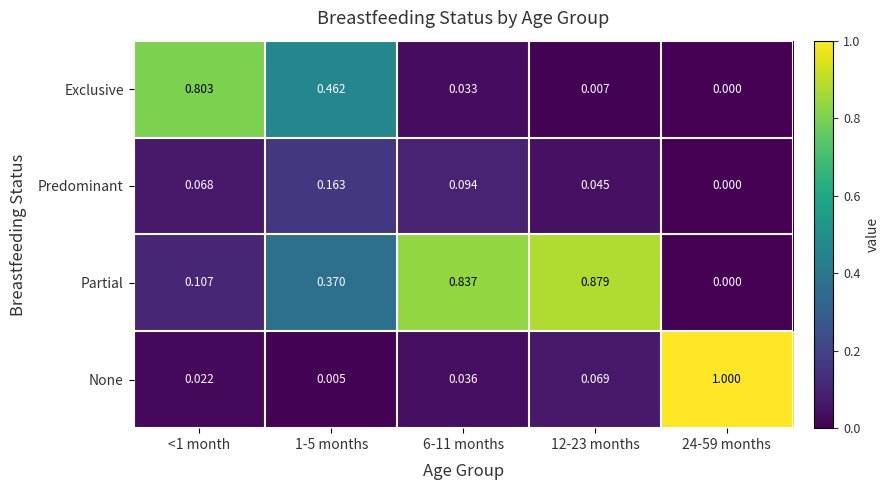

Rank the series at <1 month from highest to lowest value.

Exclusive, Partial, Predominant, None